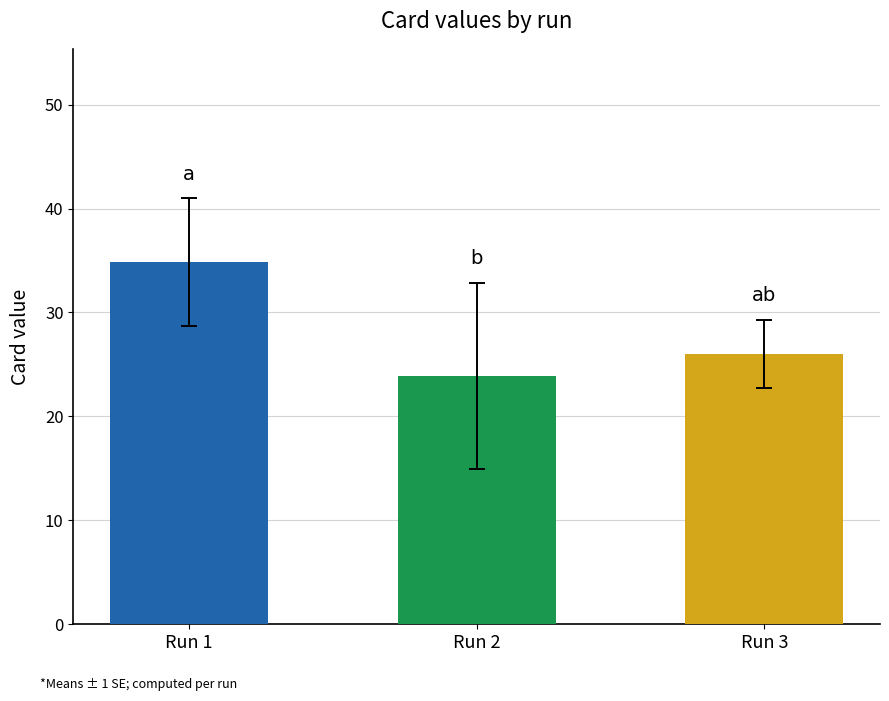

Which has a higher value, Run 3 or Run 1?

Run 1